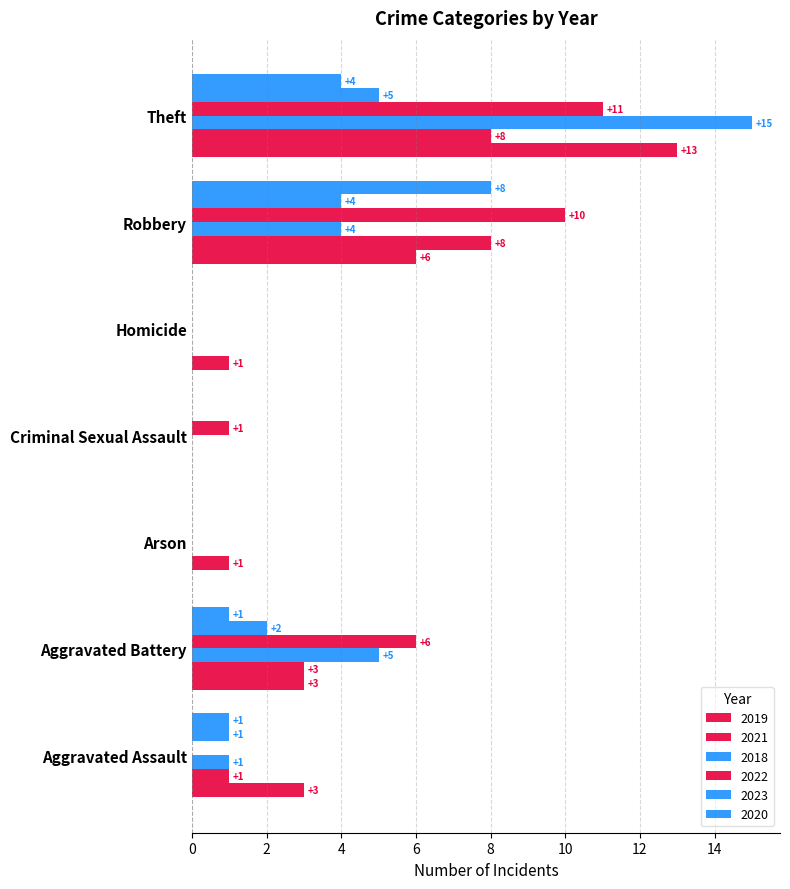

How many data points does each series have?

7